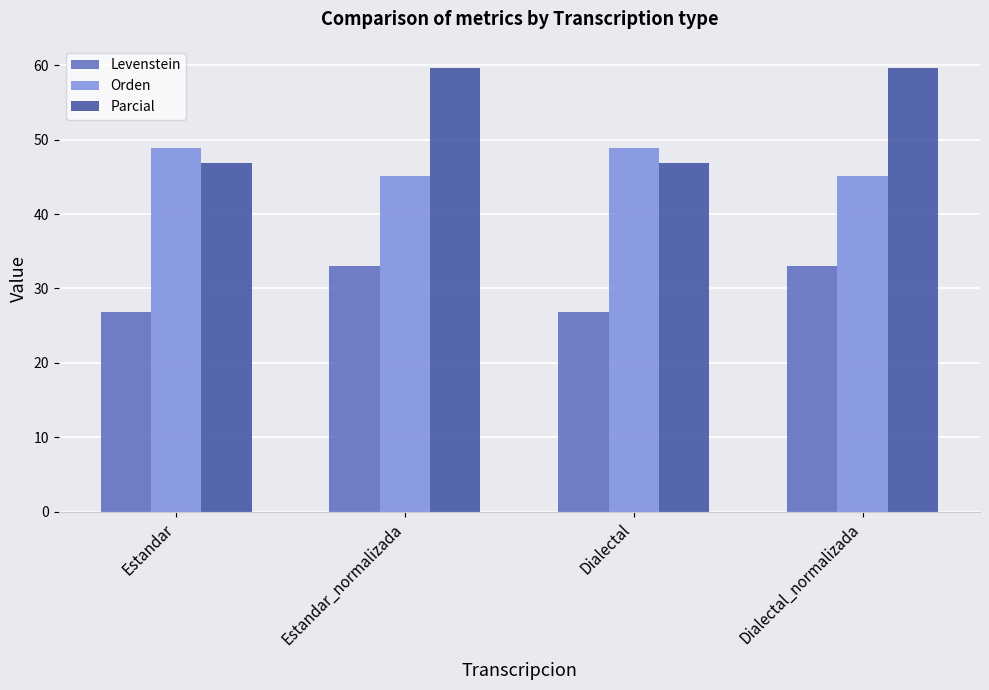

What is the label of the 2nd bar from the right?

Dialectal